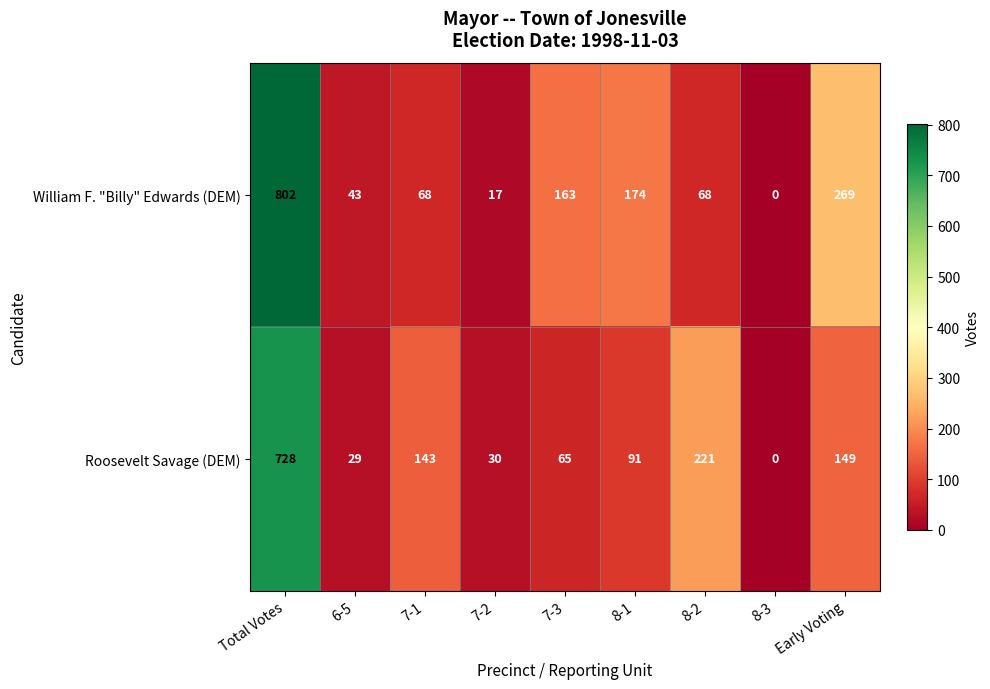

True or false: Roosevelt Savage (DEM) has a value of 51 at 6-5.

False